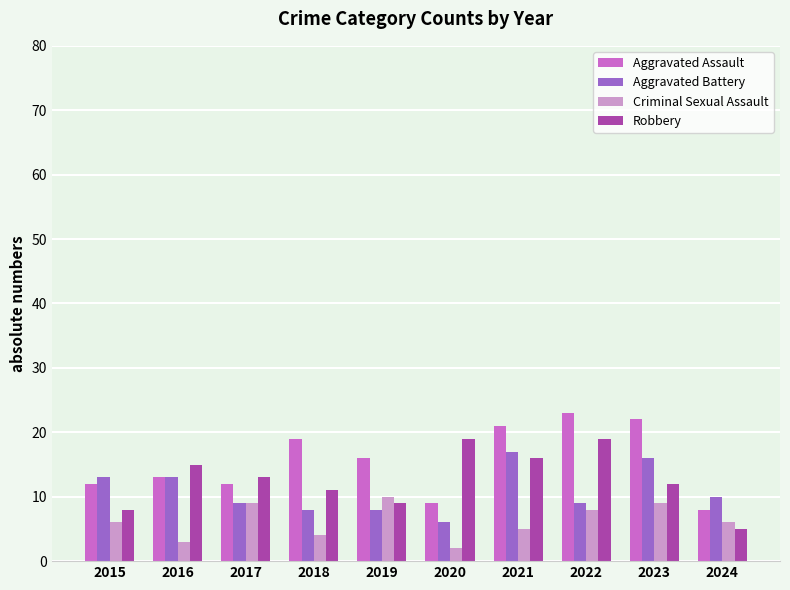

Rank the series at 2022 from highest to lowest value.

Aggravated Assault, Robbery, Aggravated Battery, Criminal Sexual Assault